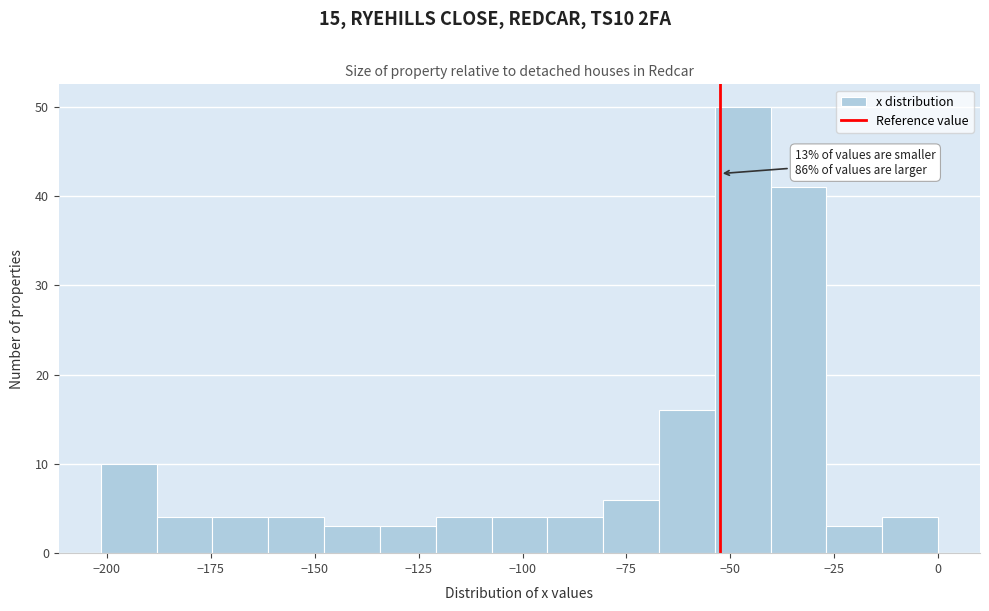

Around what value on the x-axis is the tallest bar? Give the approximate position of its centre, as read against the axis.

-45